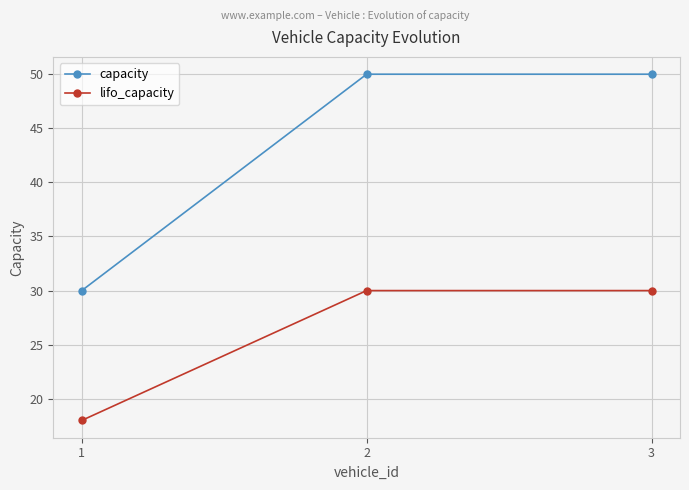

True or false: lifo_capacity has a value of 11 at 2.

False